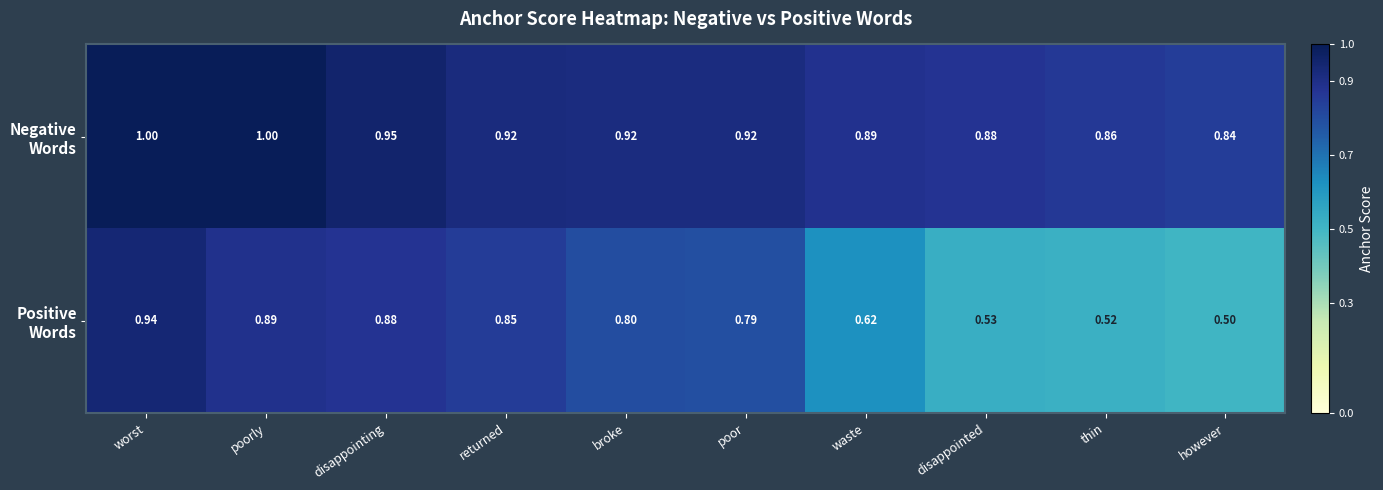

At which category is the sum across all series the highest?

worst